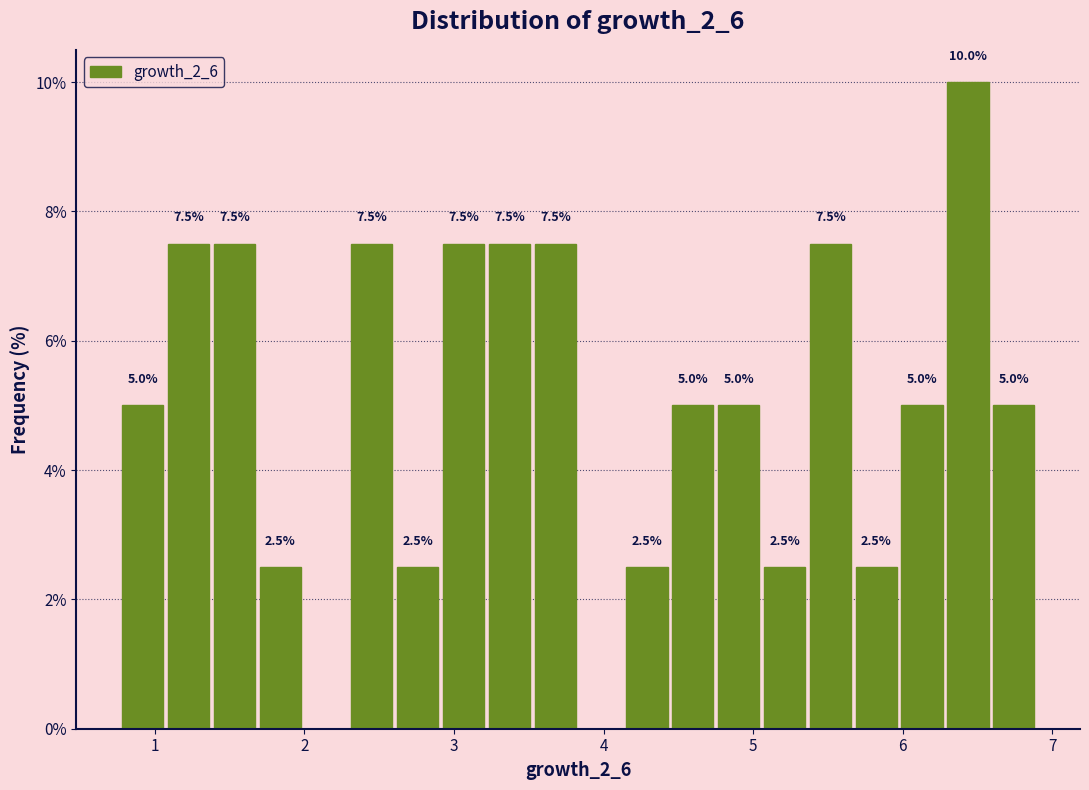

Around what value on the x-axis is the tallest bar? Give the approximate position of its centre, as read against the axis.

6.4